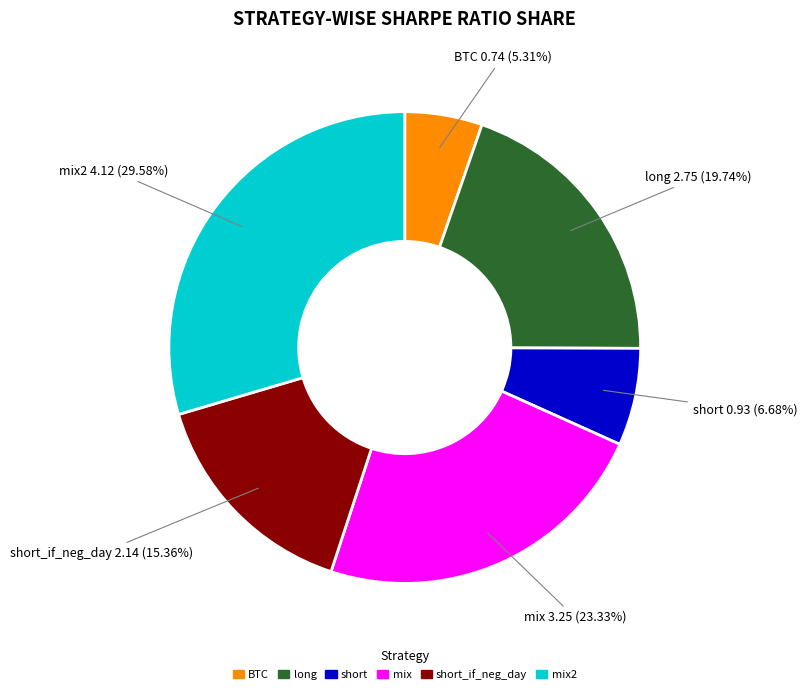

Is there a majority slice in this chart?

No